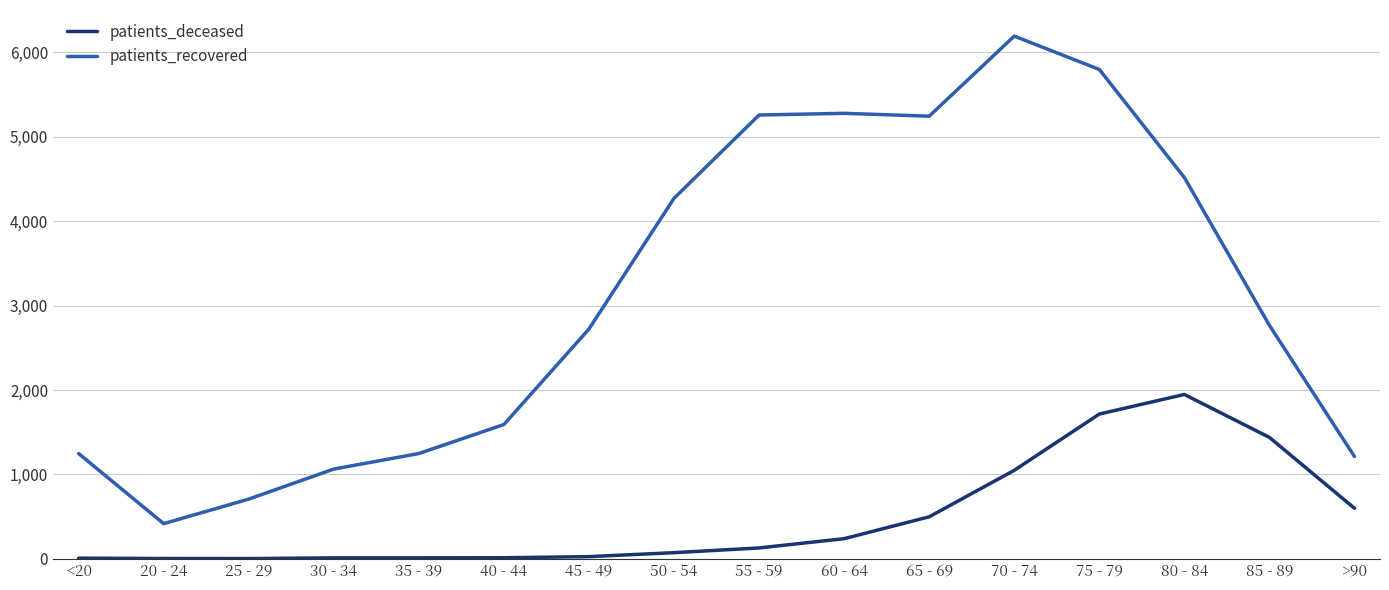

At which label does patients_recovered first exceed 2766?

50 - 54